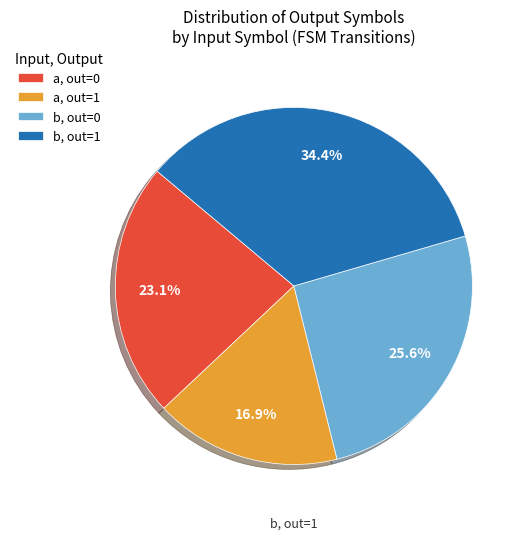

Is there a majority slice in this chart?

No